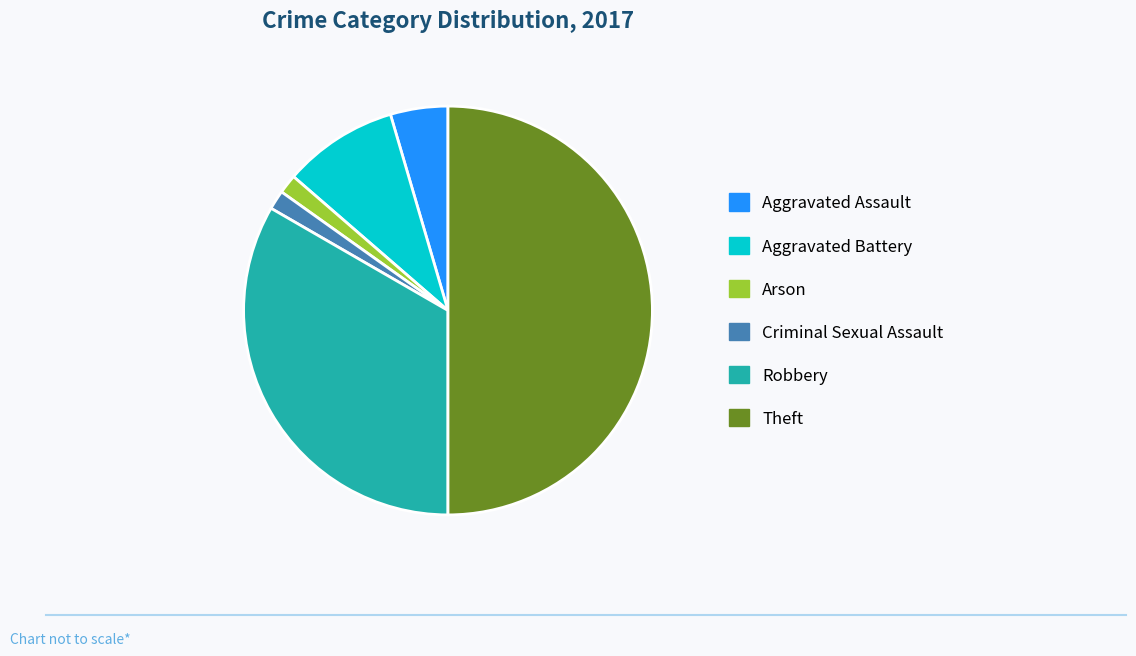

Does Aggravated Battery account for over 50% of the chart?

No